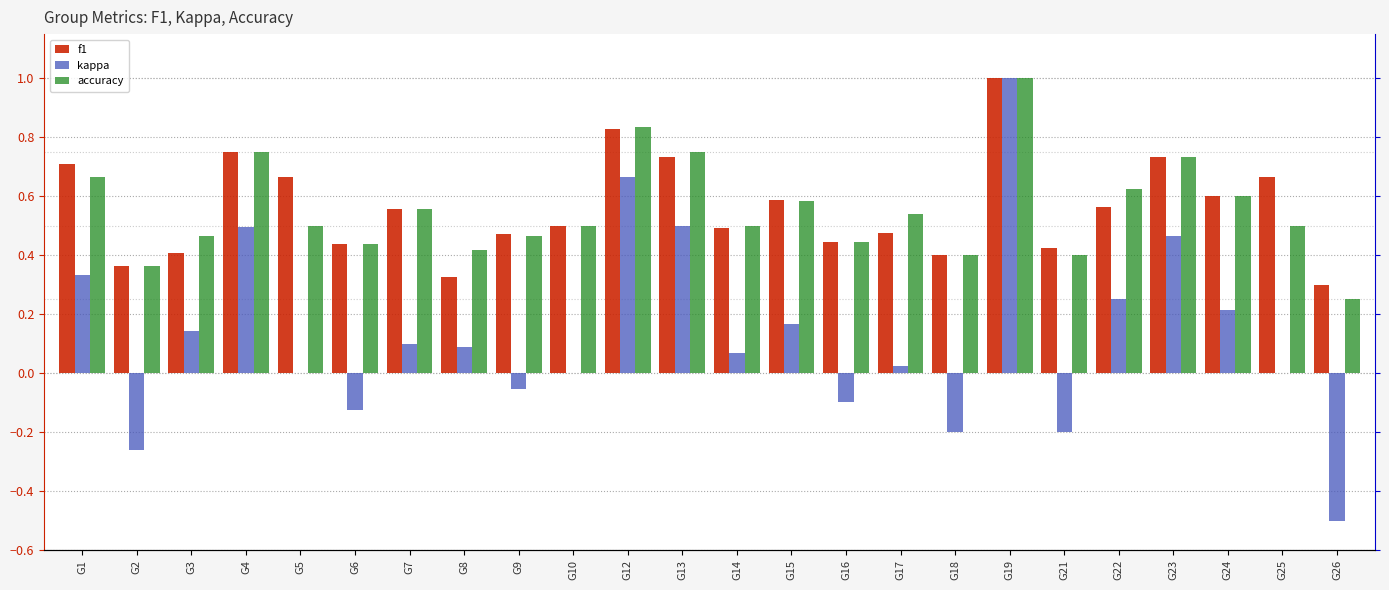

Between G3 and G6, which is larger?

G6